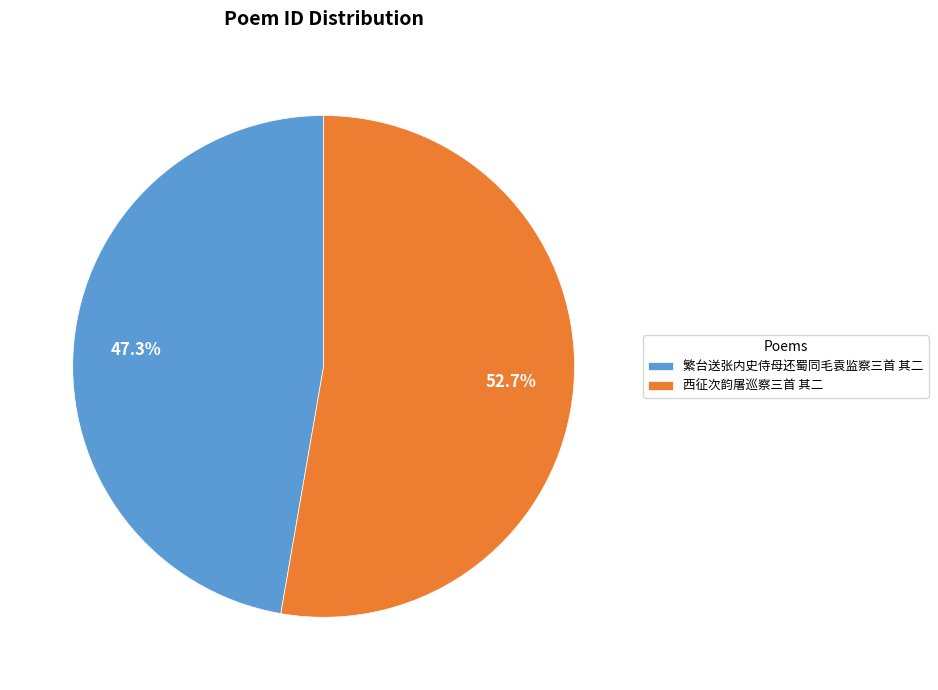

Between 繁台送张内史侍母还蜀同毛袁监察三首 其二 and 西征次韵屠巡察三首 其二, which is larger?

西征次韵屠巡察三首 其二